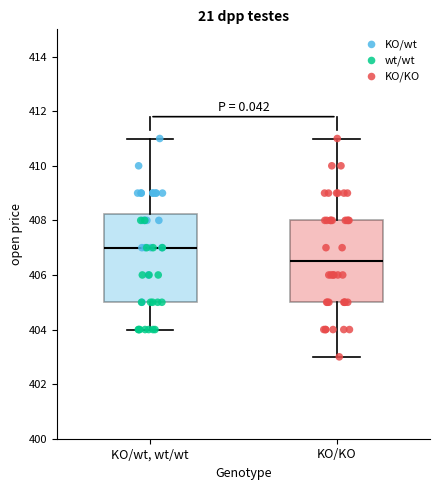

Where does the median line of the box for KO/KO sit on the y-axis? The values are not printed on the chart, so give them approximately, as read against the axis.

406.6